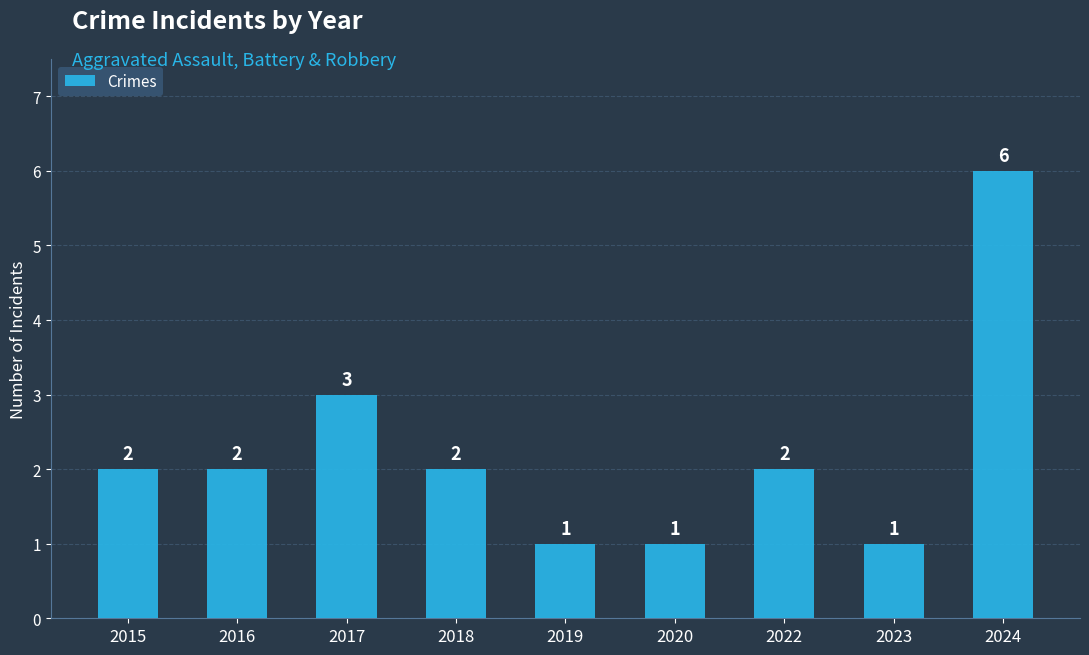

Does the chart contain any negative values?

No